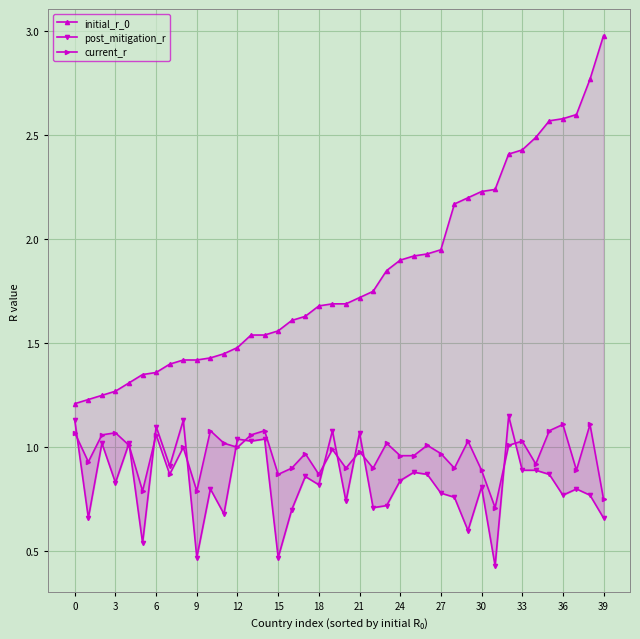

What is the difference between the highest and lowest values at 35?

1.7